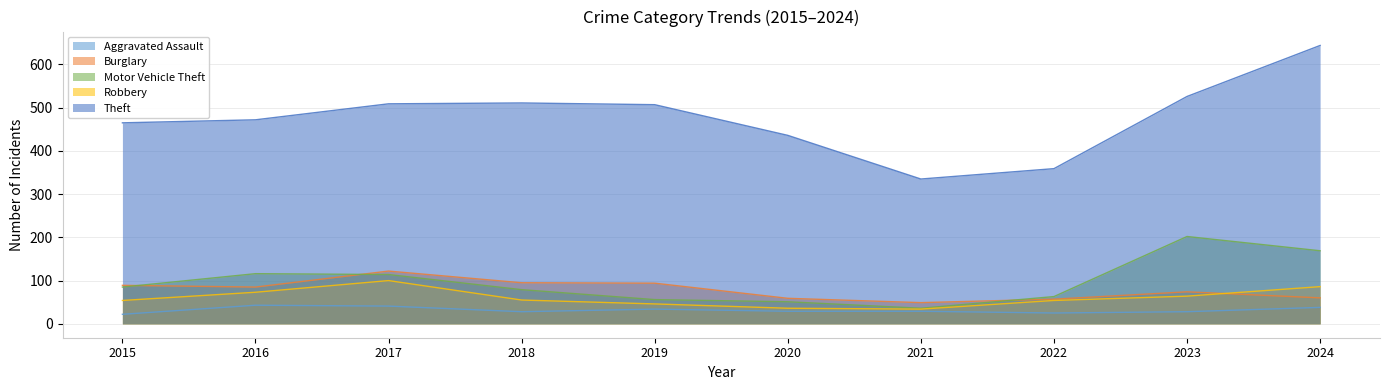

Which label corresponds to the smallest value in the chart?

2015